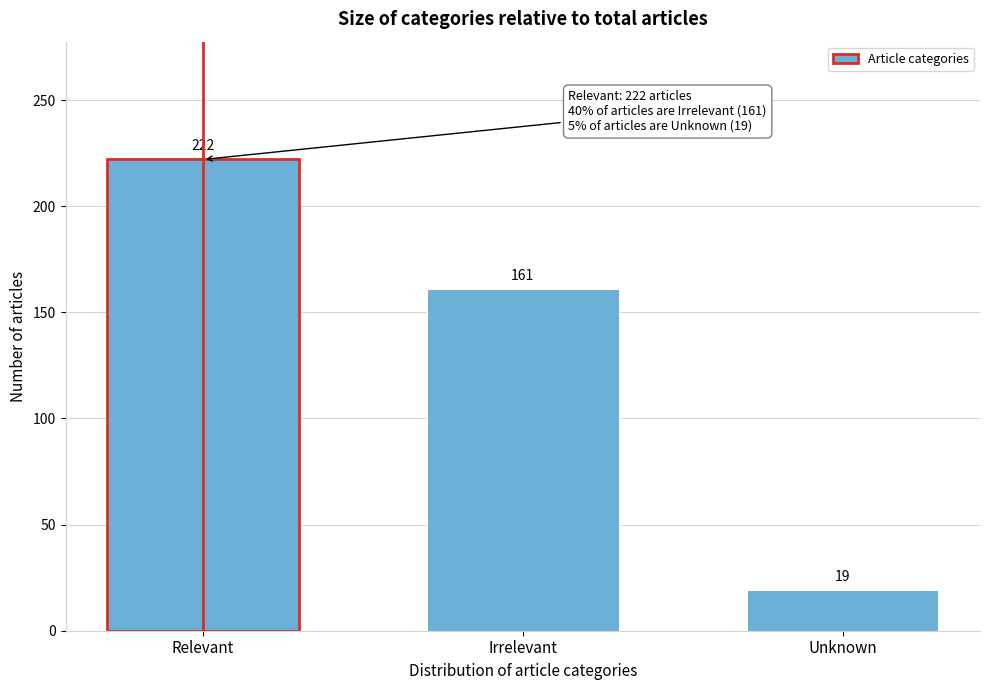

Reading left to right, extract all data points from this chart.

Relevant=222	Irrelevant=161	Unknown=19